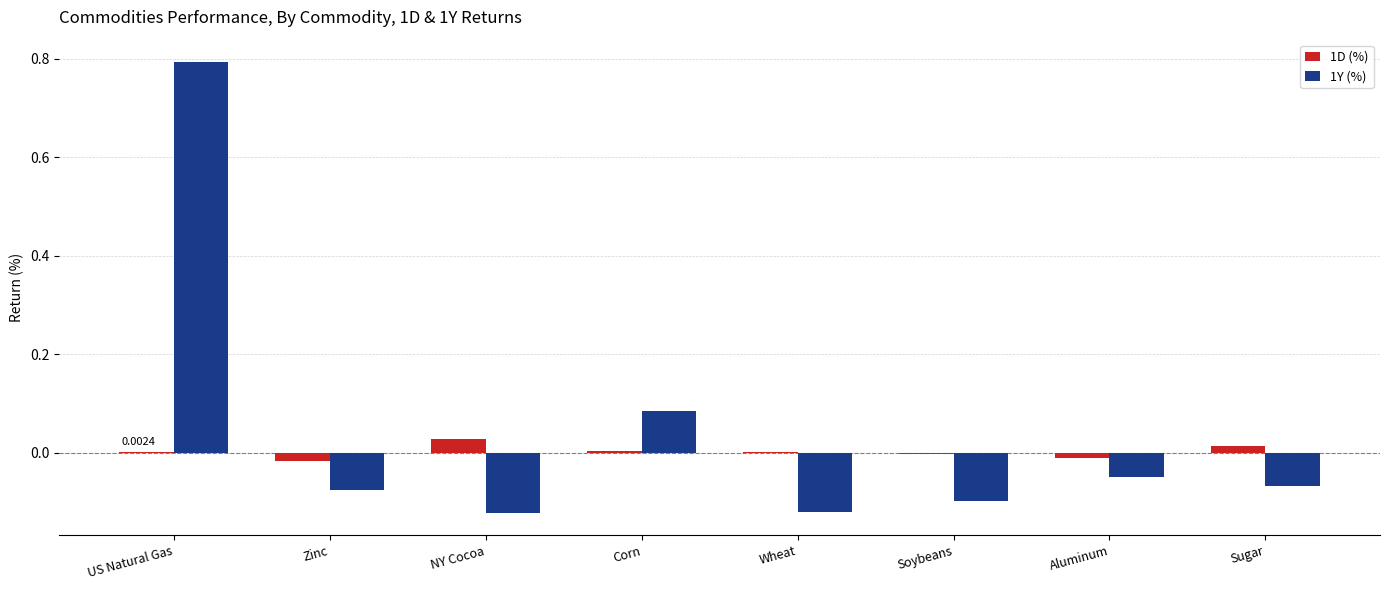

At which category does the chart reach its peak across all series?

US Natural Gas